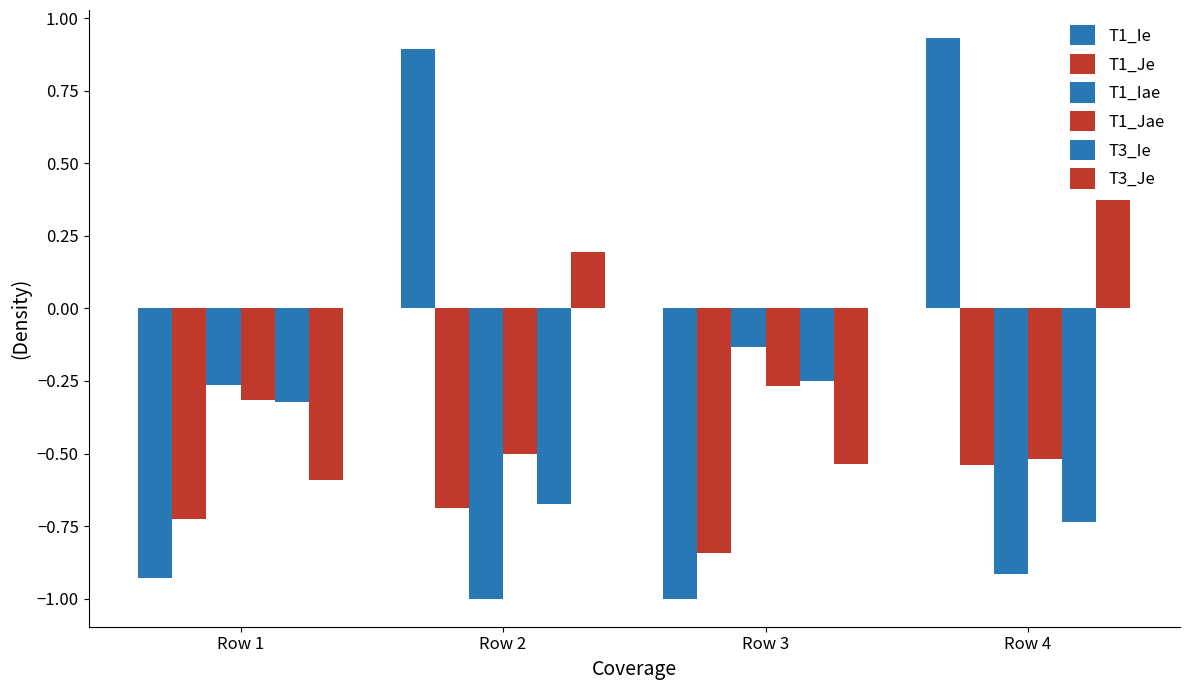

Which series has the largest total across all categories?

T1_Ie